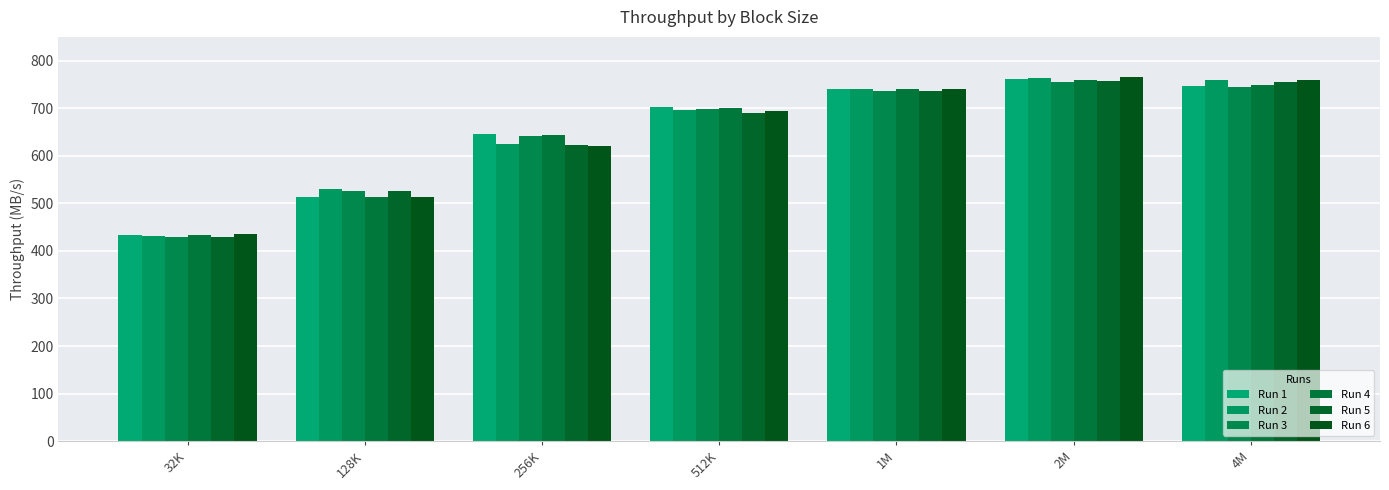

Does the chart contain stacked bars?

No